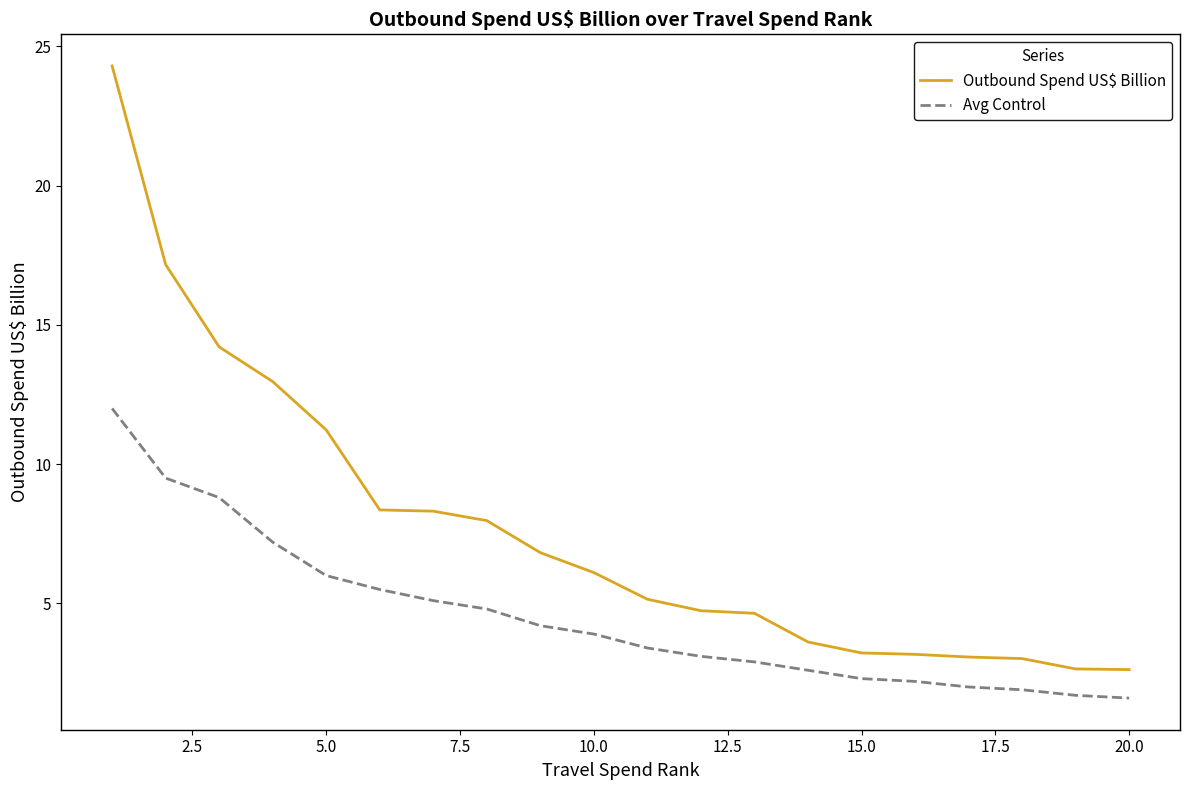

Which series has the largest range (max minus min)?

Outbound Spend US$ Billion